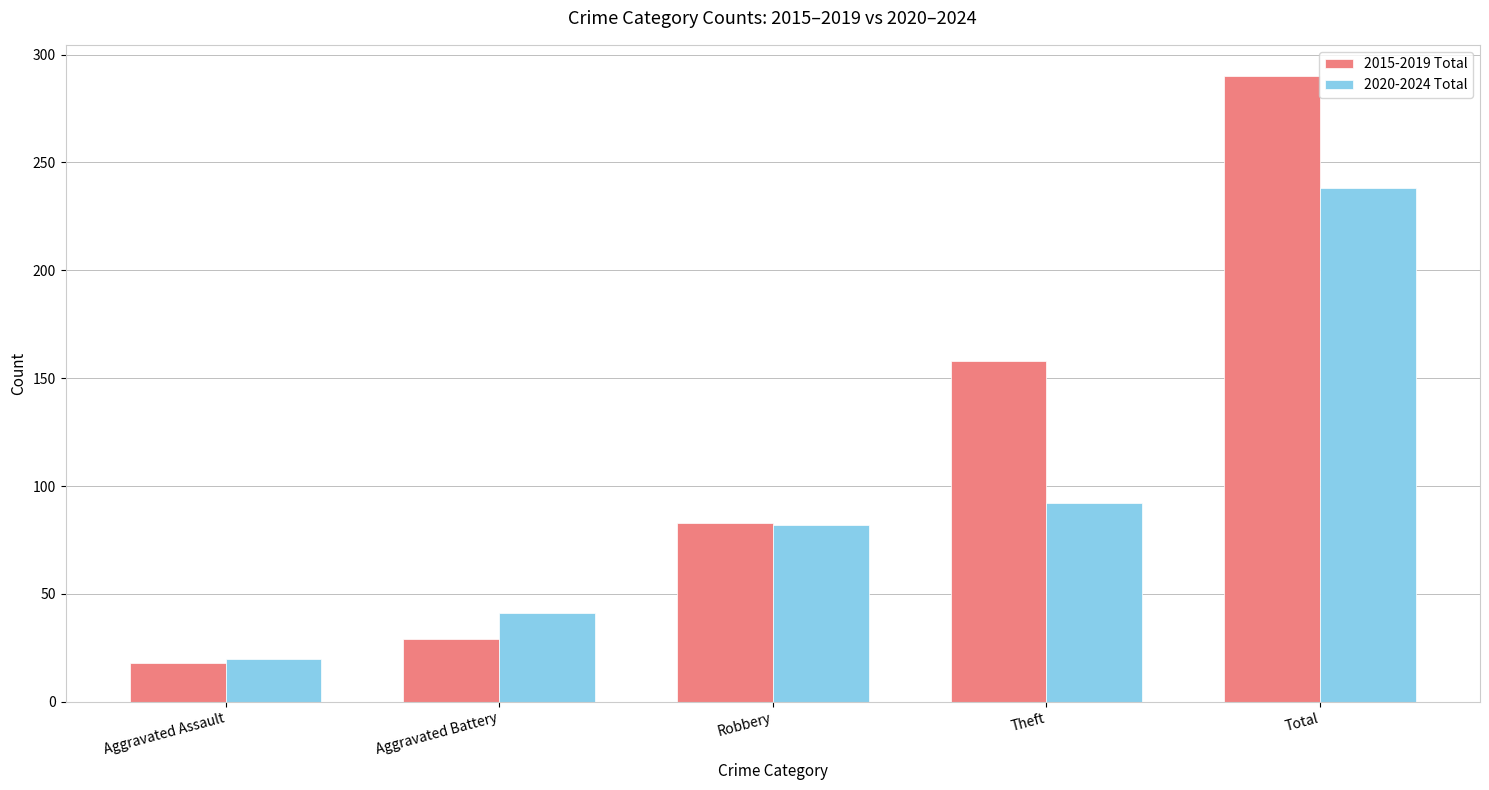

The value of 2015-2019 Total at Aggravated Assault is 7. True or false?

False